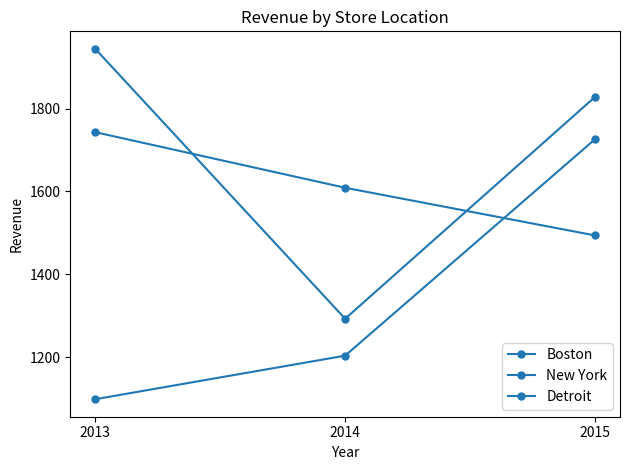

What is the value of the Detroit point at the 3rd from the left?

1494